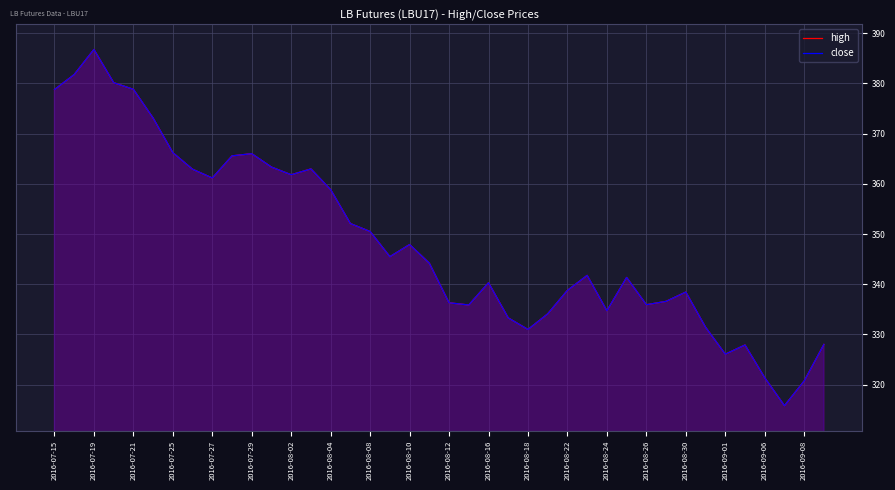

Which series has the largest range (max minus min)?

high